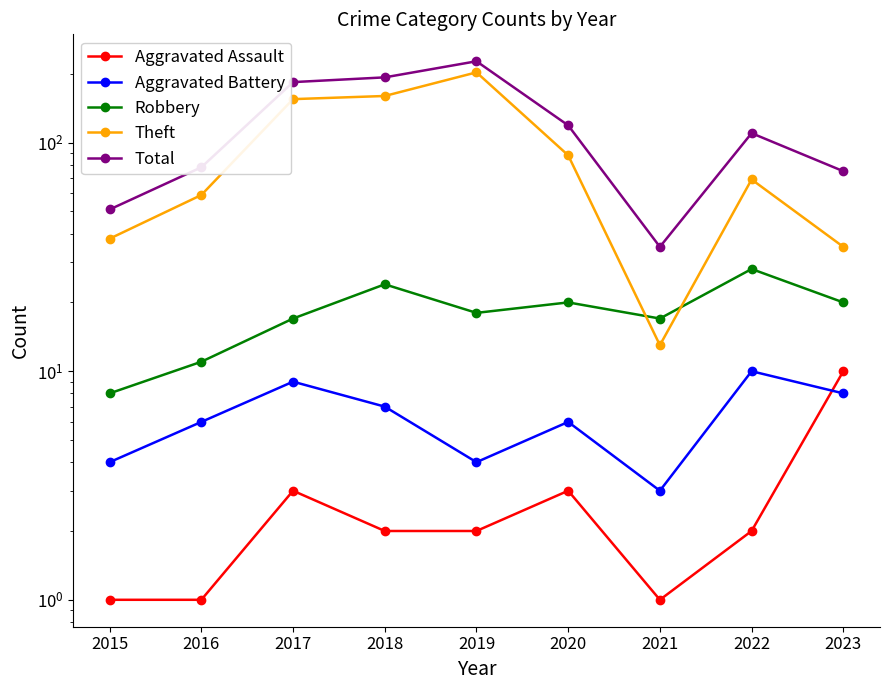

What is the sum of all Aggravated Assault values?

25